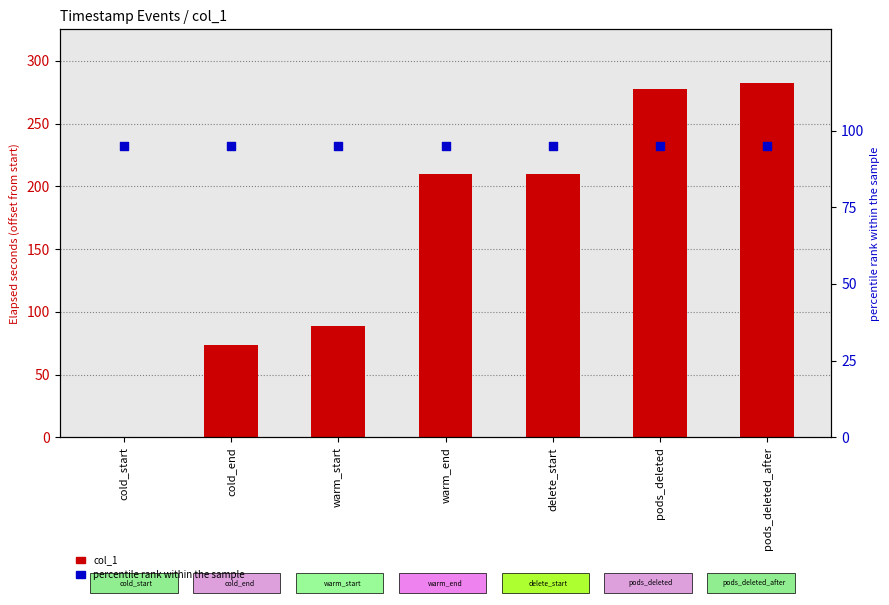

Is the value of col_1 at cold_start greater than the value of percentile rank within the sample at cold_start?

No